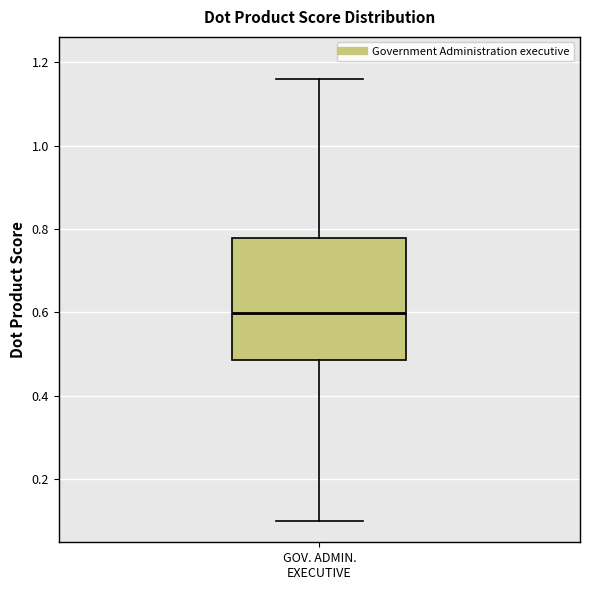

Read this box plot against the y-axis: the position of the median line, the range covered by the box, and the ends of both whiskers. The values are not printed on the chart, so give them approximately, as read against the axis.

median 0.60, box 0.48 to 0.78, whiskers 0.10 to 1.16